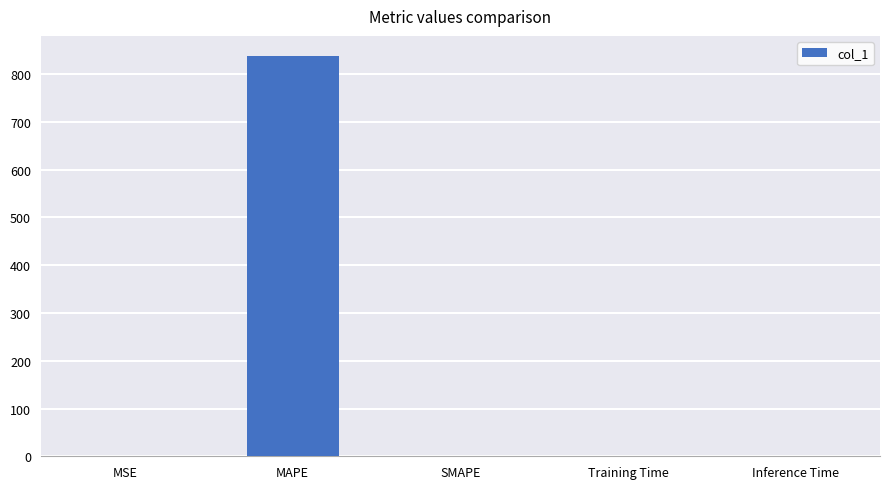

The value at MAPE is 378.1. True or false?

False